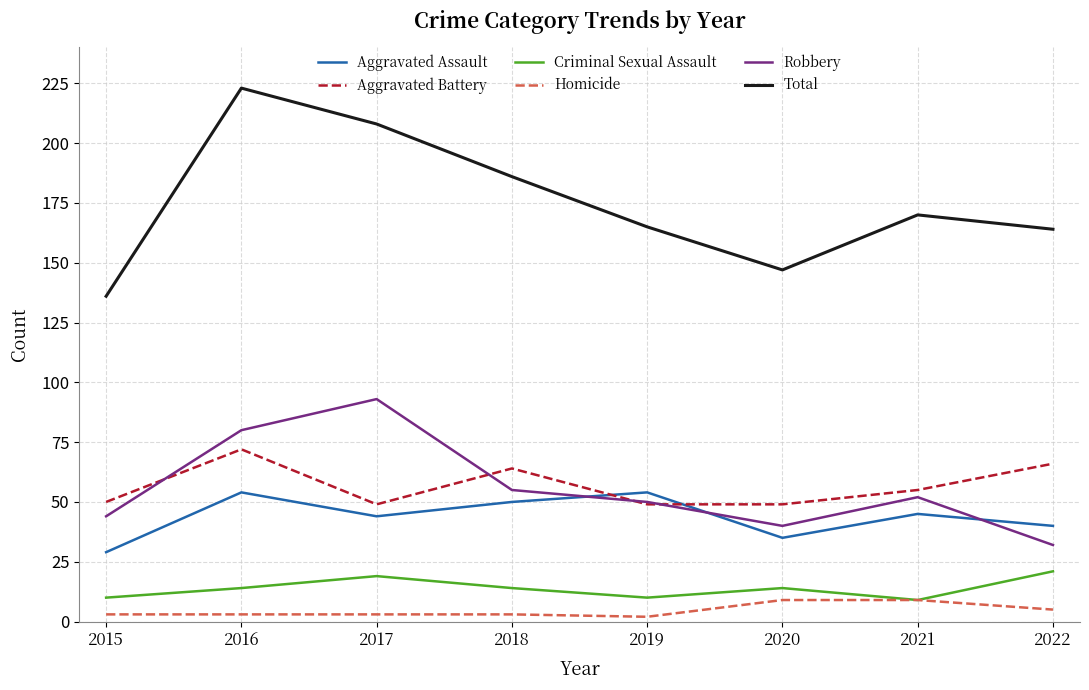

How many intersections are there between Robbery and Aggravated Assault?

3